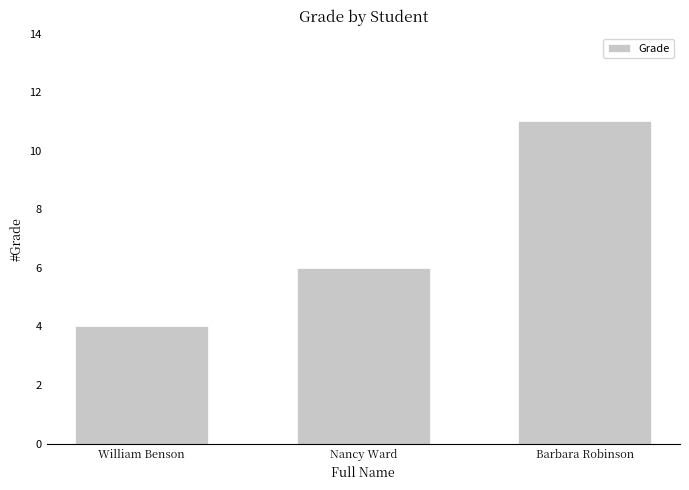

How many values are between 4 and 11?

3